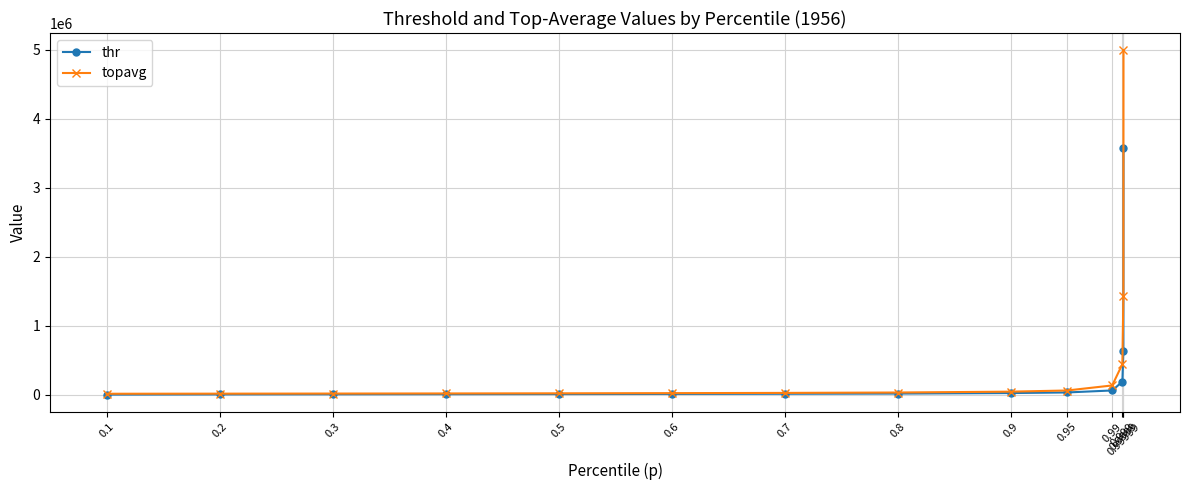

What is the highest value of the thr series?

3571114.0